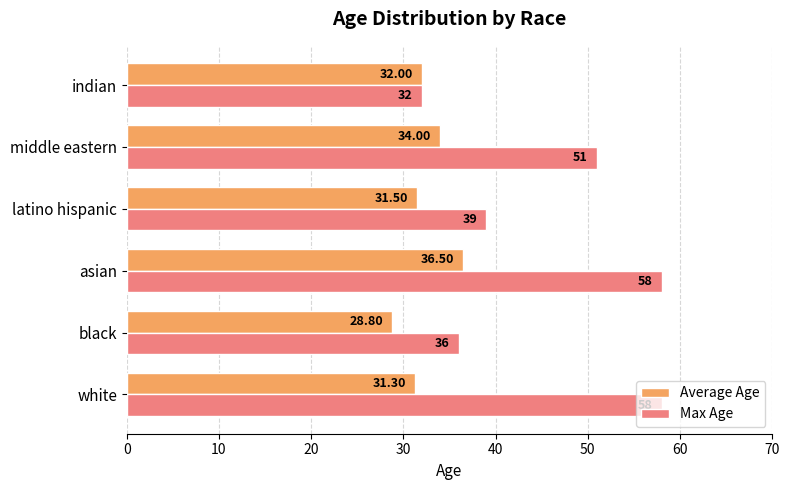

What is the difference between the second highest and second lowest values in the Max Age series?

22.0